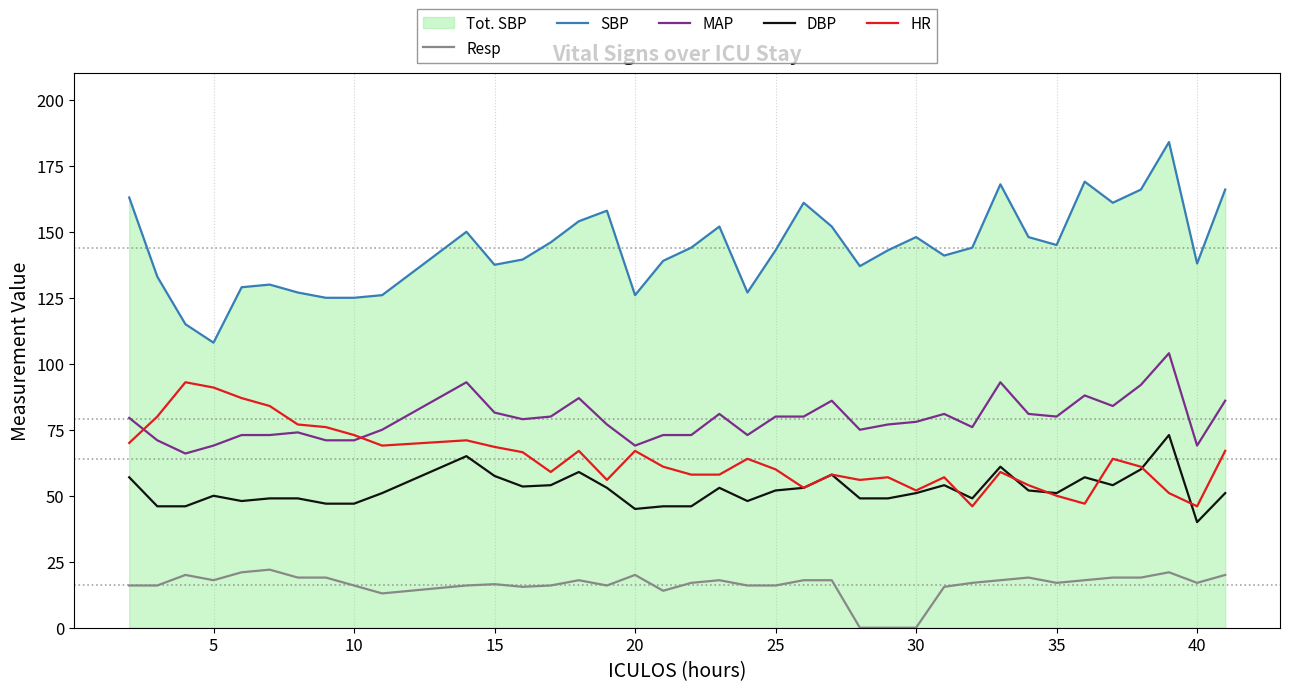

How many data points in SBP are less than 144?

19